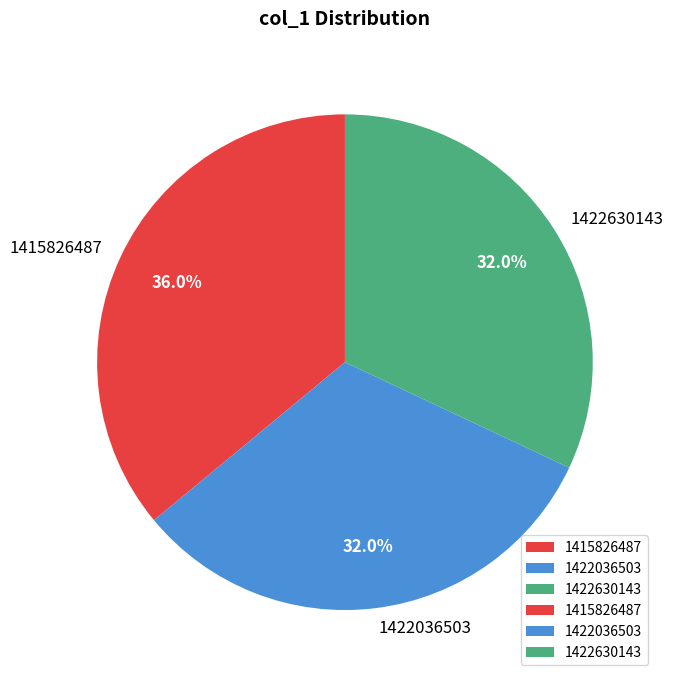

Which category has the biggest portion of the pie?

1415826487